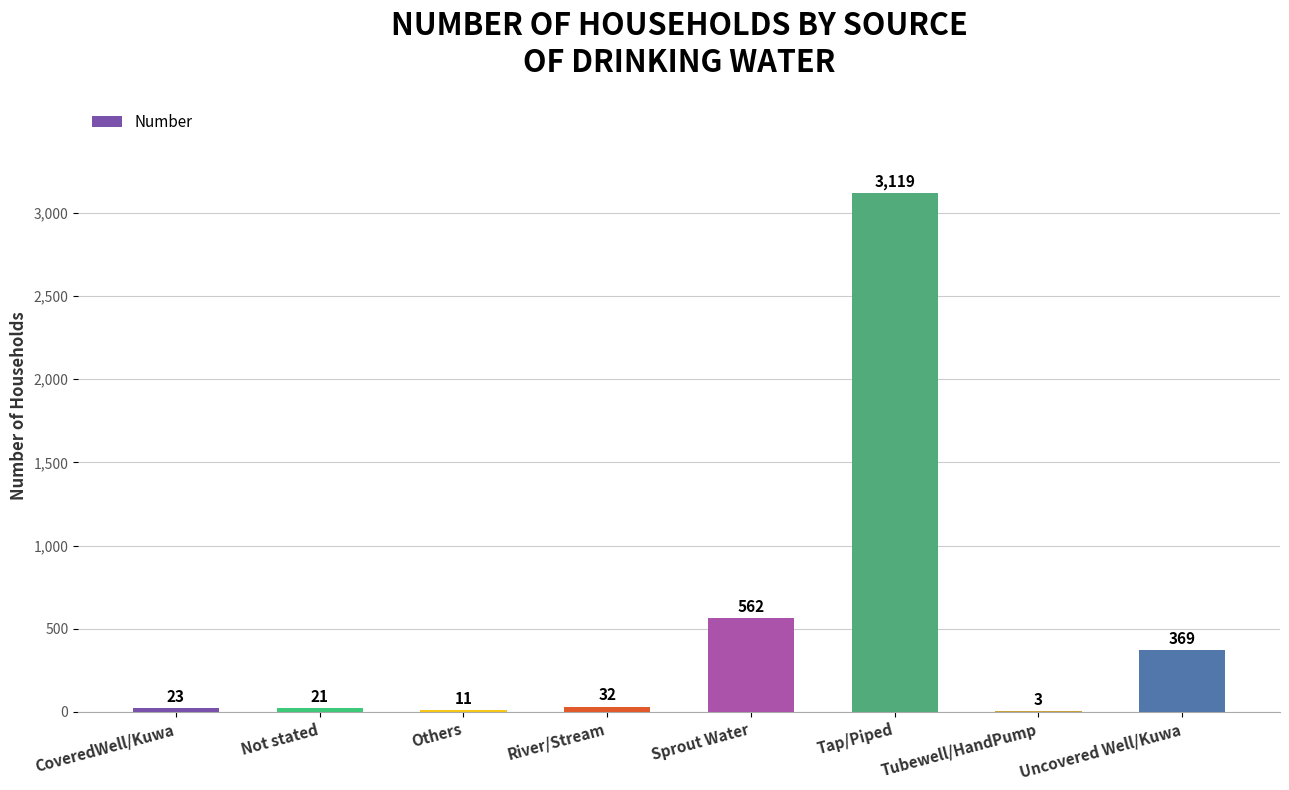

Count the number of data series in this chart.

1